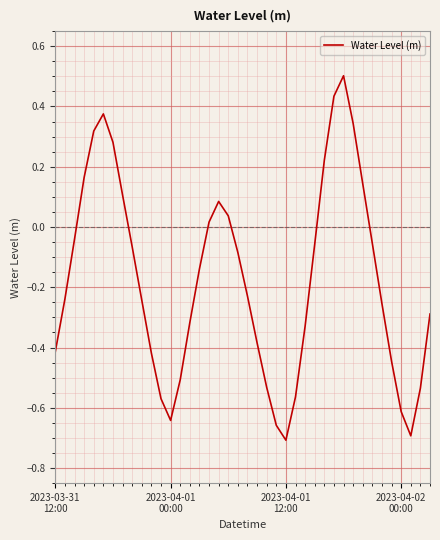

What is the sum of all values?

-7.0